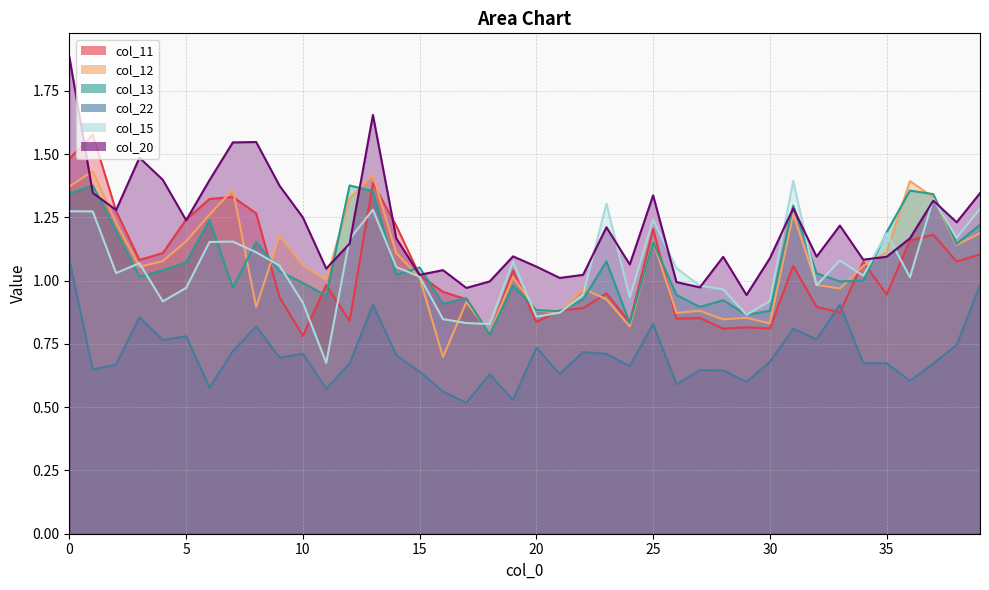

At which label does col_13 reach its peak?

12